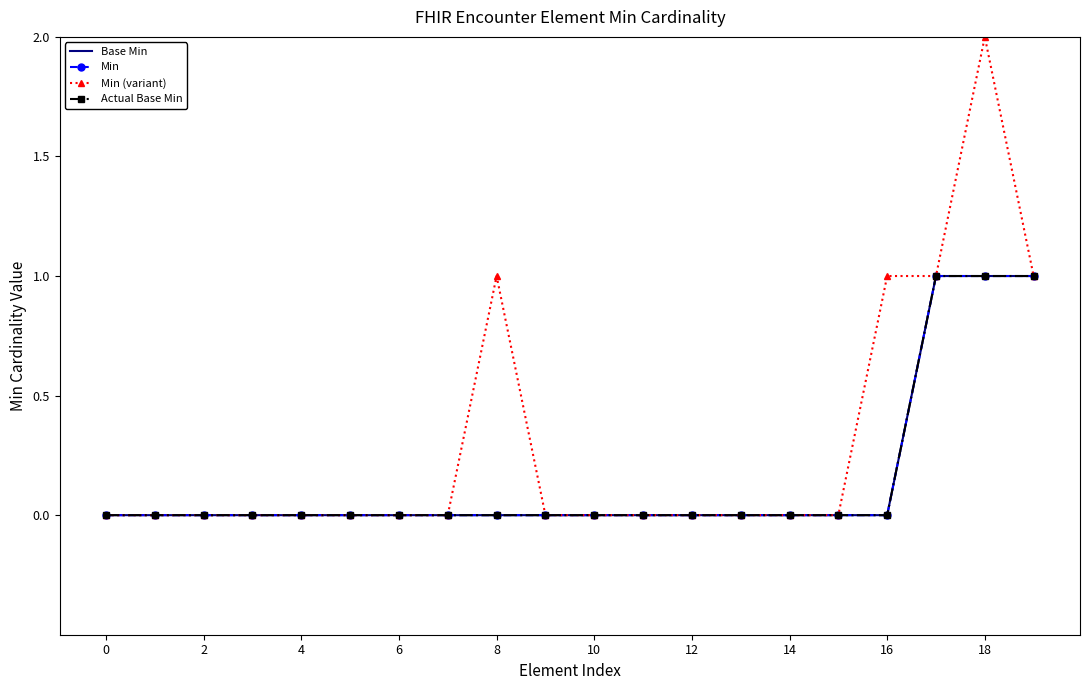

What is the difference between the maximum and minimum values in the Min series?

1